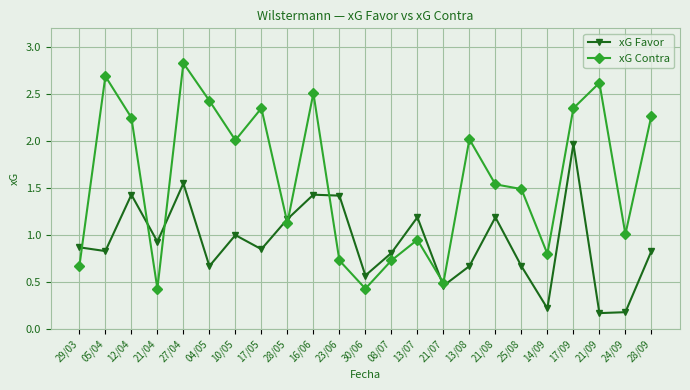

How many interior local peaks does the xG Favor series have?

7